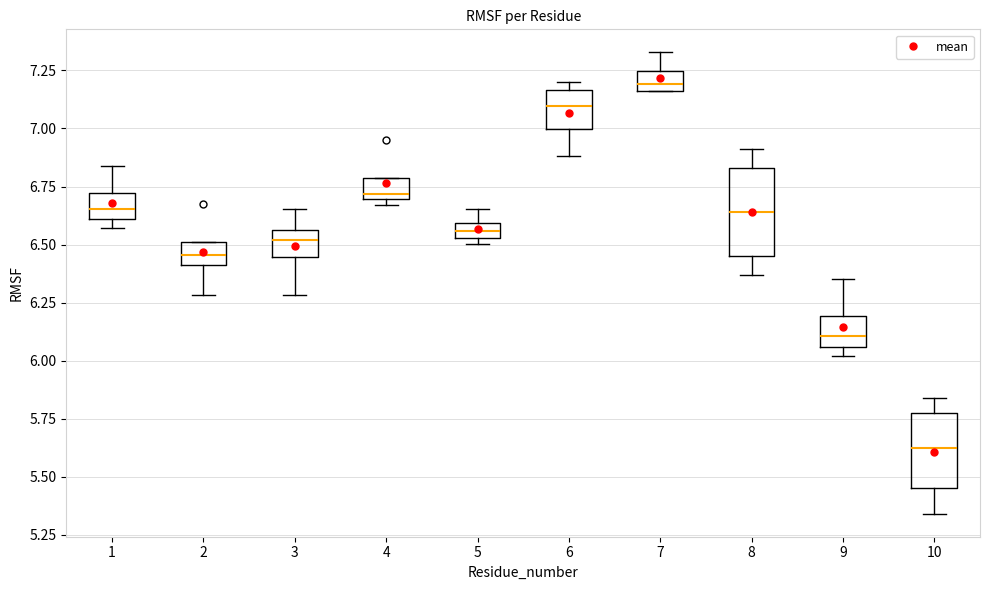

Where does the upper whisker of the box at x = 10 end on the y-axis? The values are not printed on the chart, so give them approximately, as read against the axis.

5.85